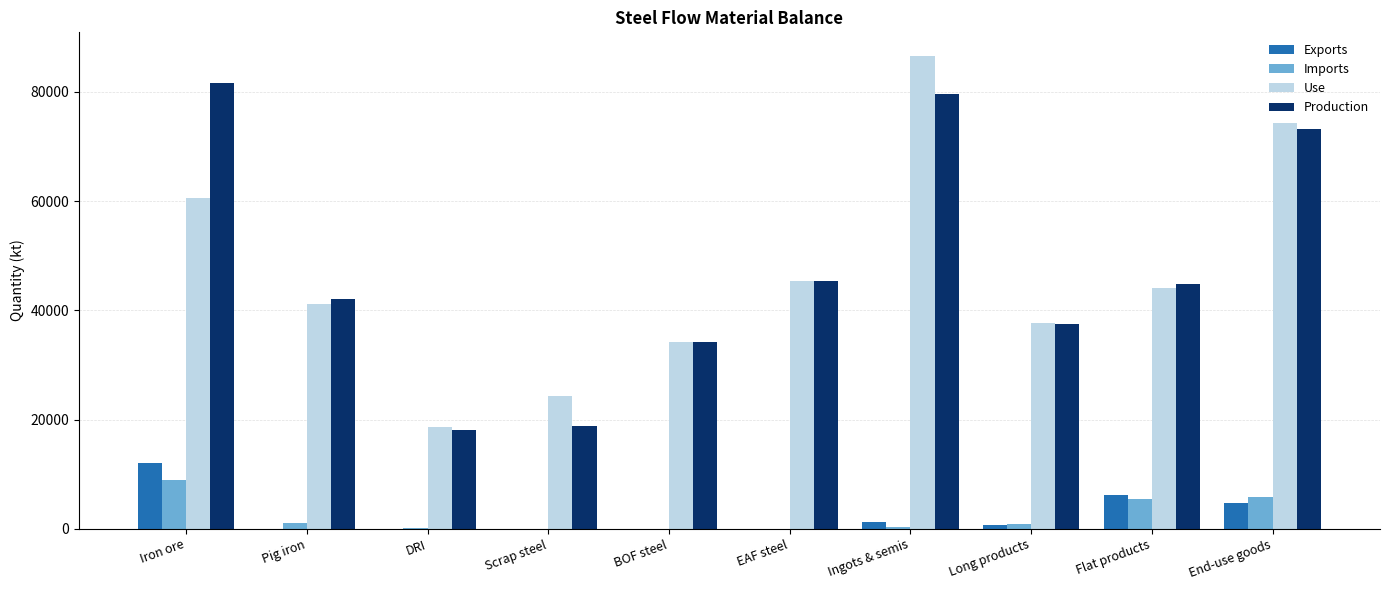

Are the bars horizontal?

No